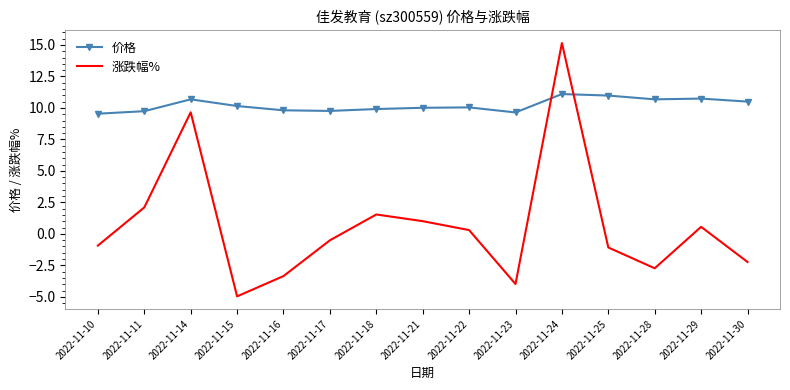

Which series has the largest total across all categories?

价格